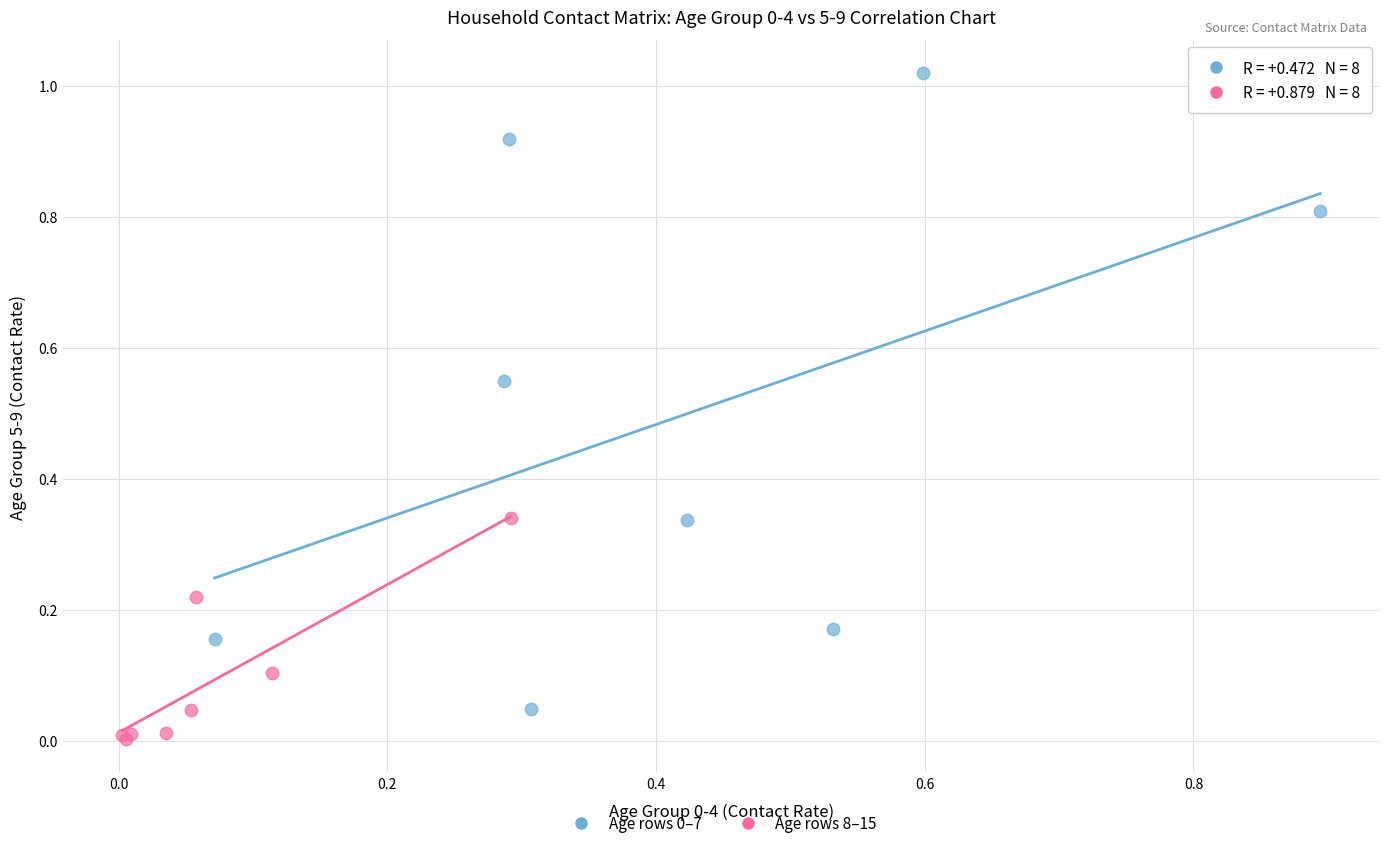

Which series contains the lowest Y value?

Age rows 8–15